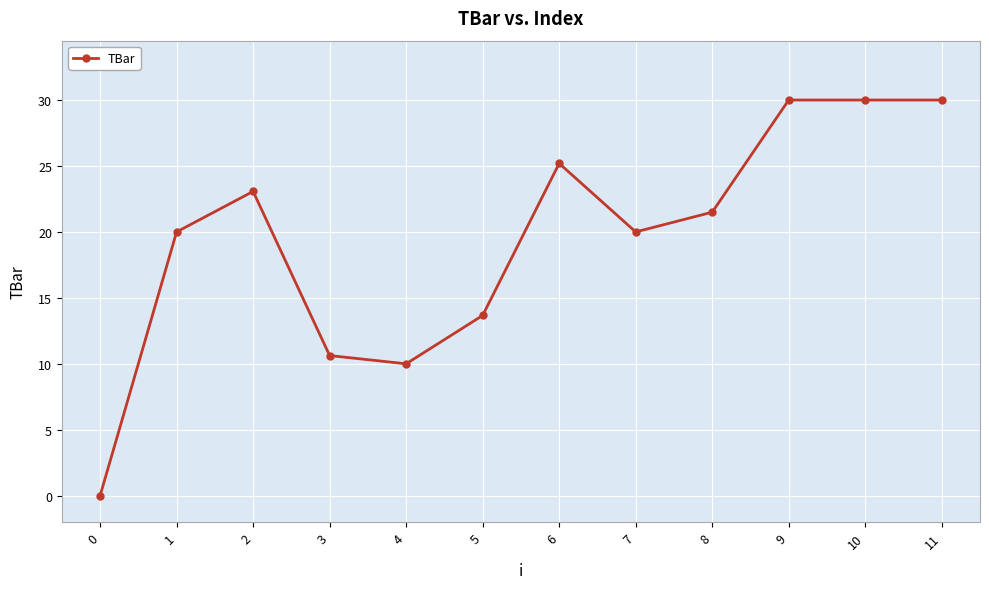

True or false: the data has more than 1 interior local peaks.

True